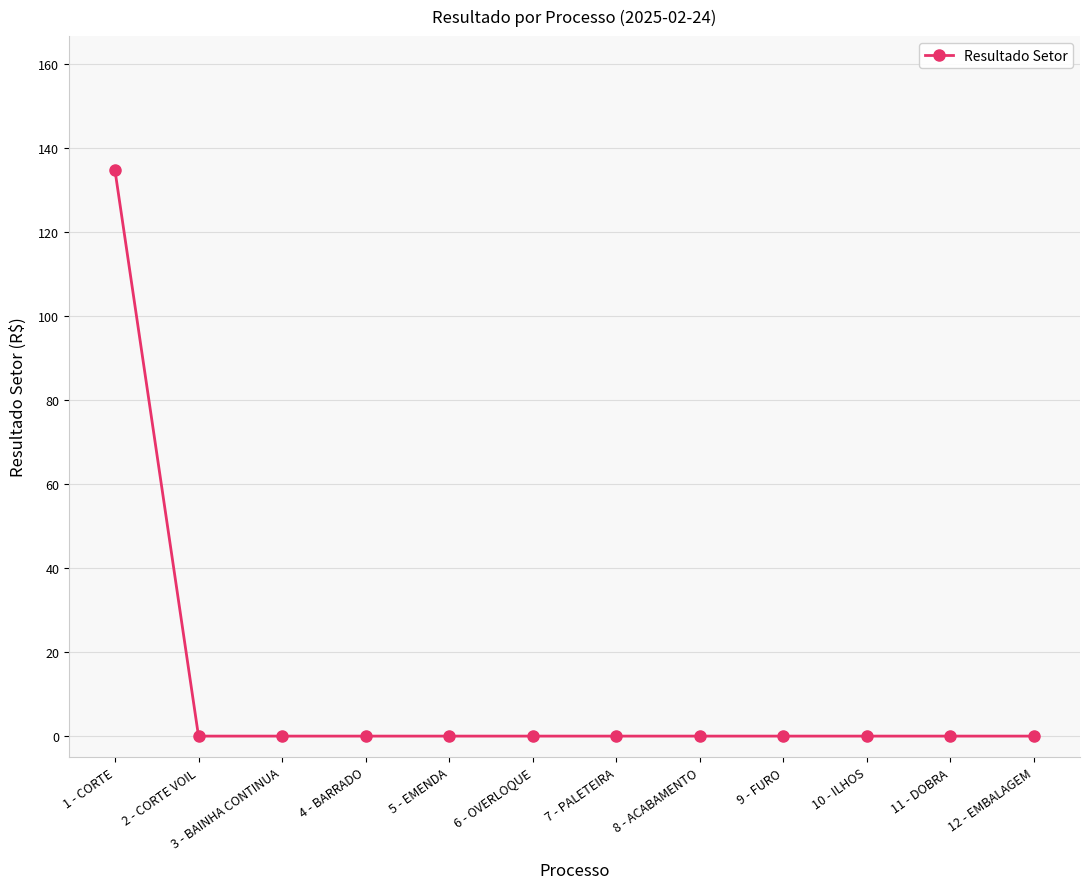

Reading left to right, what are all the values shown in this chart?

1 - CORTE=134.8	2 - CORTE VOIL=0.0	3 - BAINHA CONTINUA=0.0	4 - BARRADO=0.0	5 - EMENDA=0.0	6 - OVERLOQUE=0.0	7 - PALETEIRA=0.0	8 - ACABAMENTO=0.0	9 - FURO=0.0	10 - ILHOS=0.0	11 - DOBRA=0.0	12 - EMBALAGEM=0.0